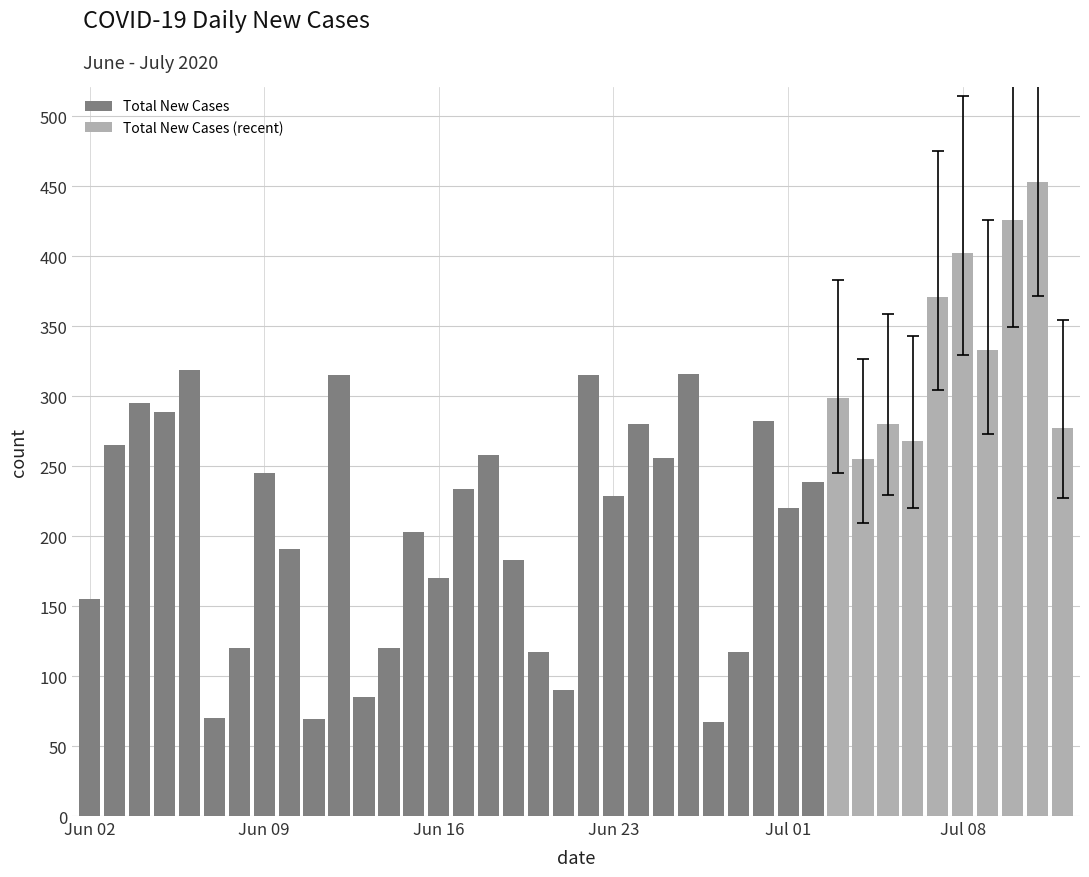

What is the minimum value for Total New Cases?

67